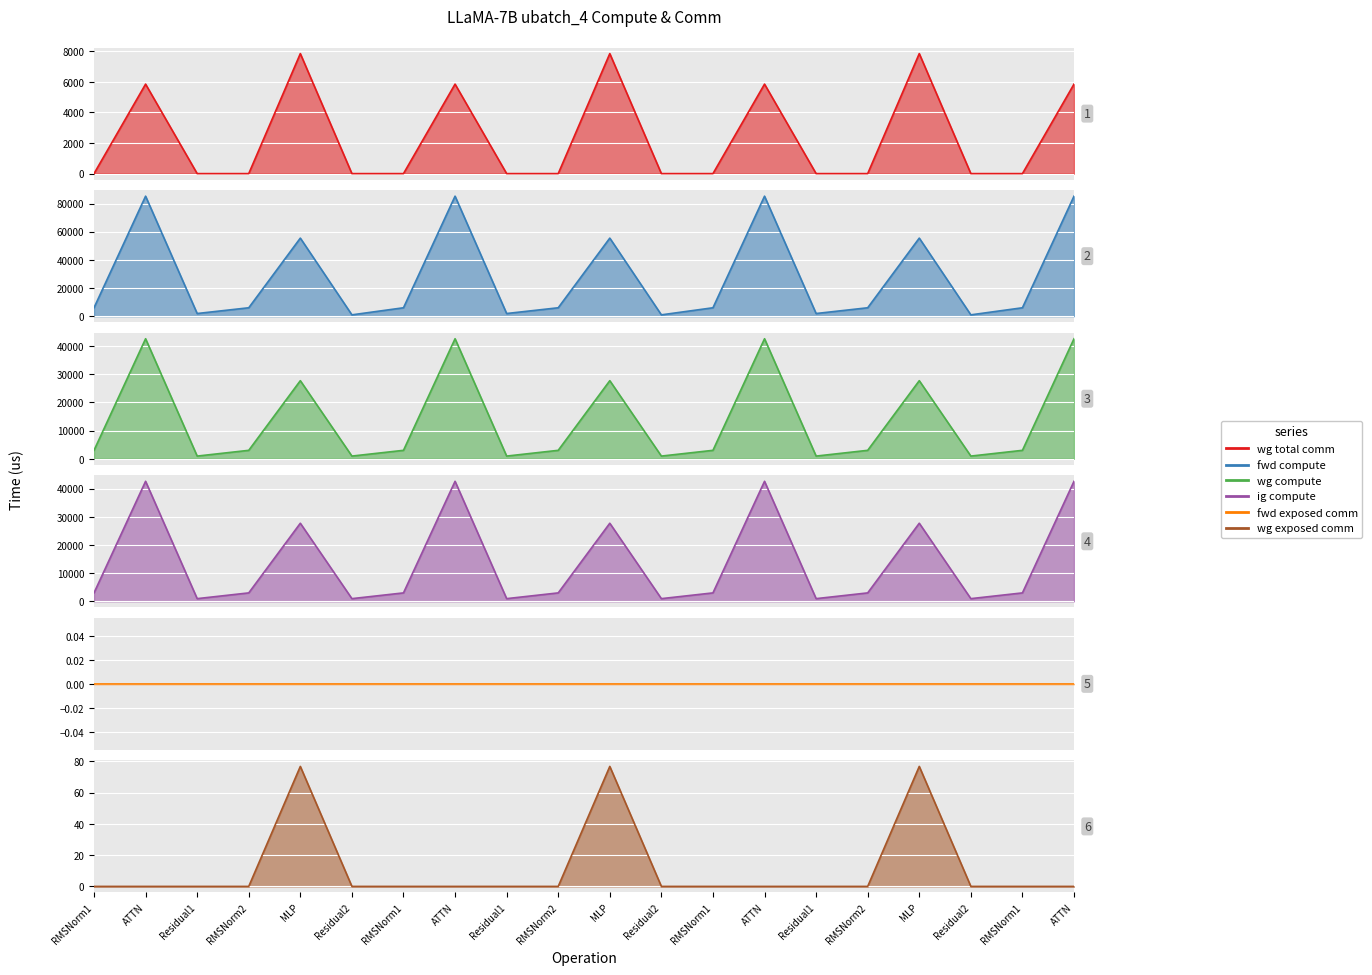

Is it true that the value at MLP is 7851.5?

True